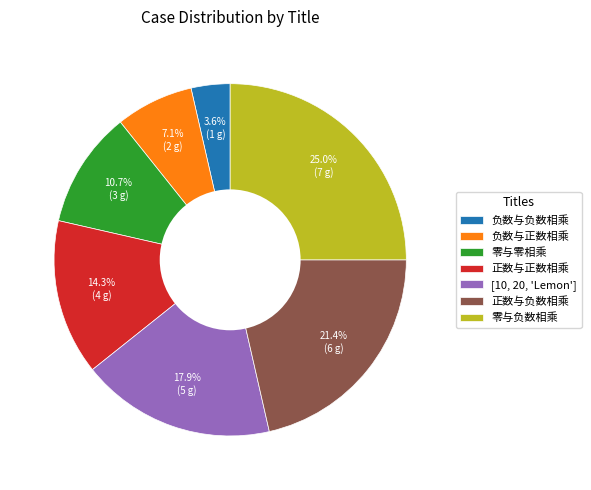

Rank the categories by value from lowest to highest.

负数与负数相乘, 负数与正数相乘, 零与零相乘, 正数与正数相乘, [10, 20, 'Lemon'], 正数与负数相乘, 零与负数相乘